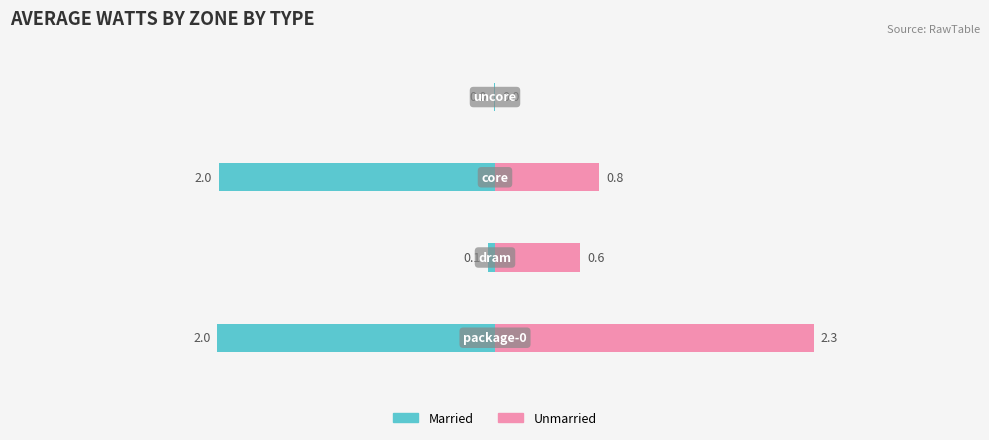

Reading left to right, list all the values displayed in this chart.

Married: -2.0	-0.1	-2.0	-0.0
Unmarried: 2.3	0.6	0.8	0.0